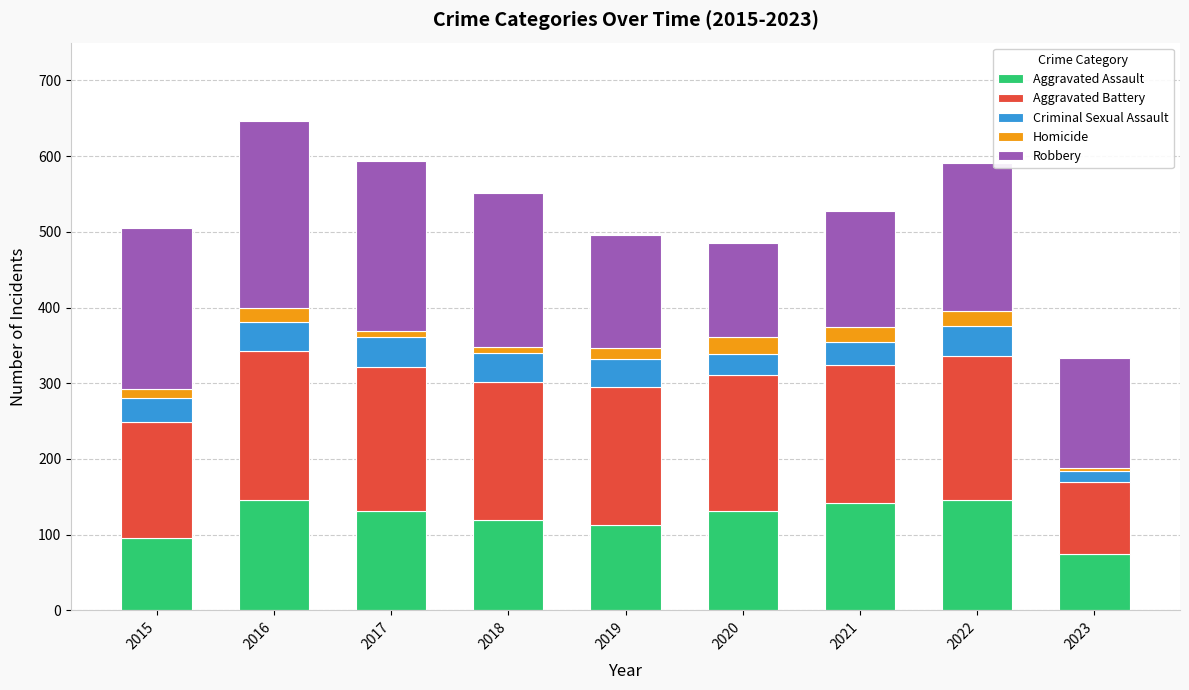

How many series are shown in this chart?

5